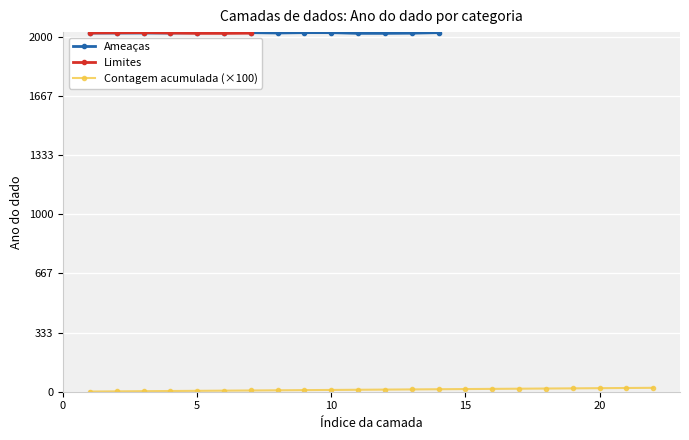

How many values are between 2021 and 2023?

11